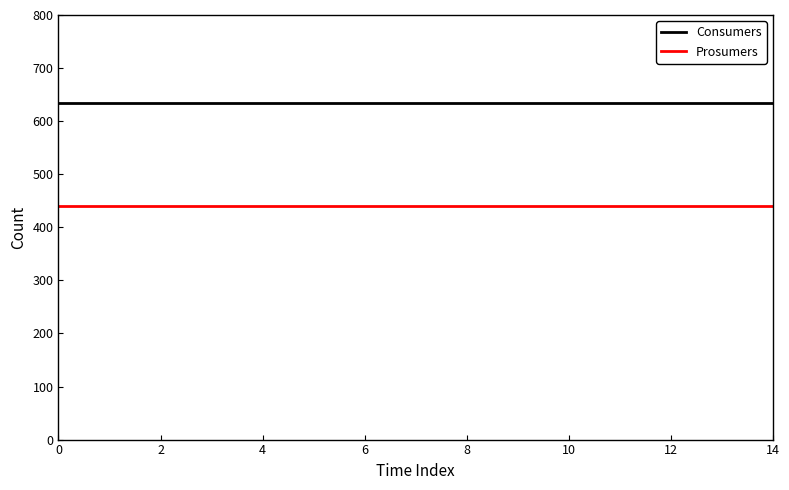

True or false: Consumers and Prosumers cross at least once.

False